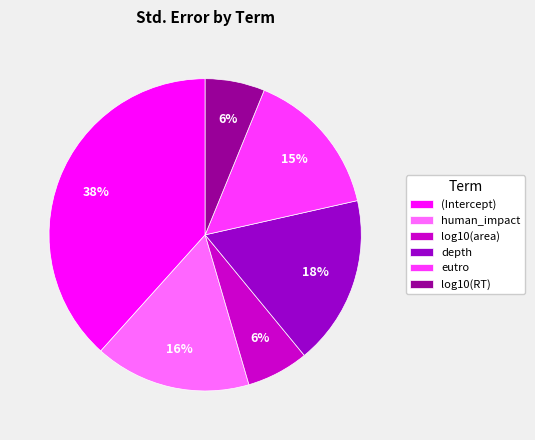

Is the sum of eutro and human_impact greater than half?

No